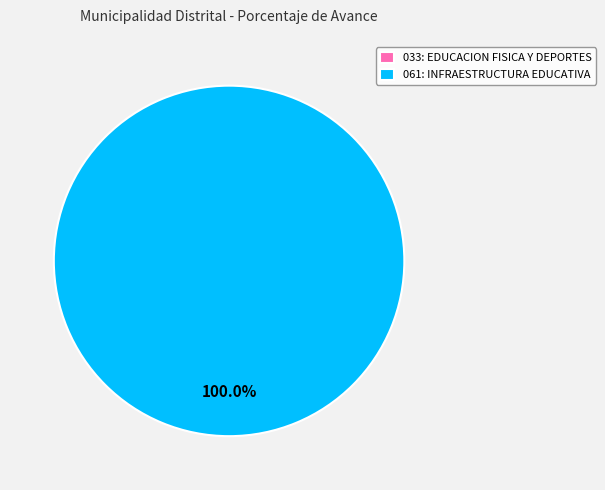

Do 061: INFRAESTRUCTURA EDUCATIVA and 033: EDUCACION FISICA Y DEPORTES together represent more than half of the pie?

Yes